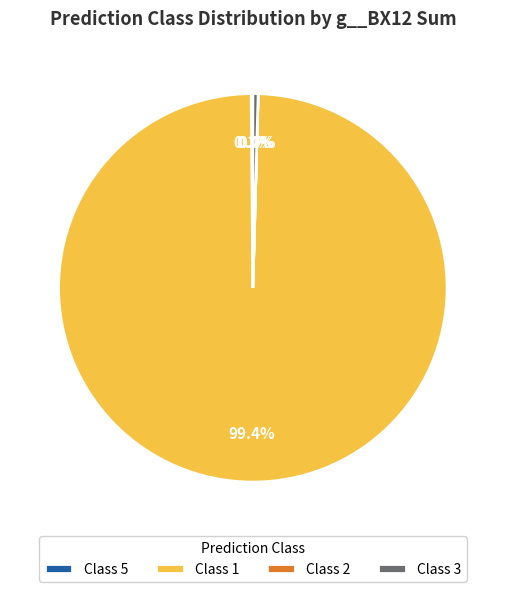

Which slice represents more than half of the pie?

Class 1